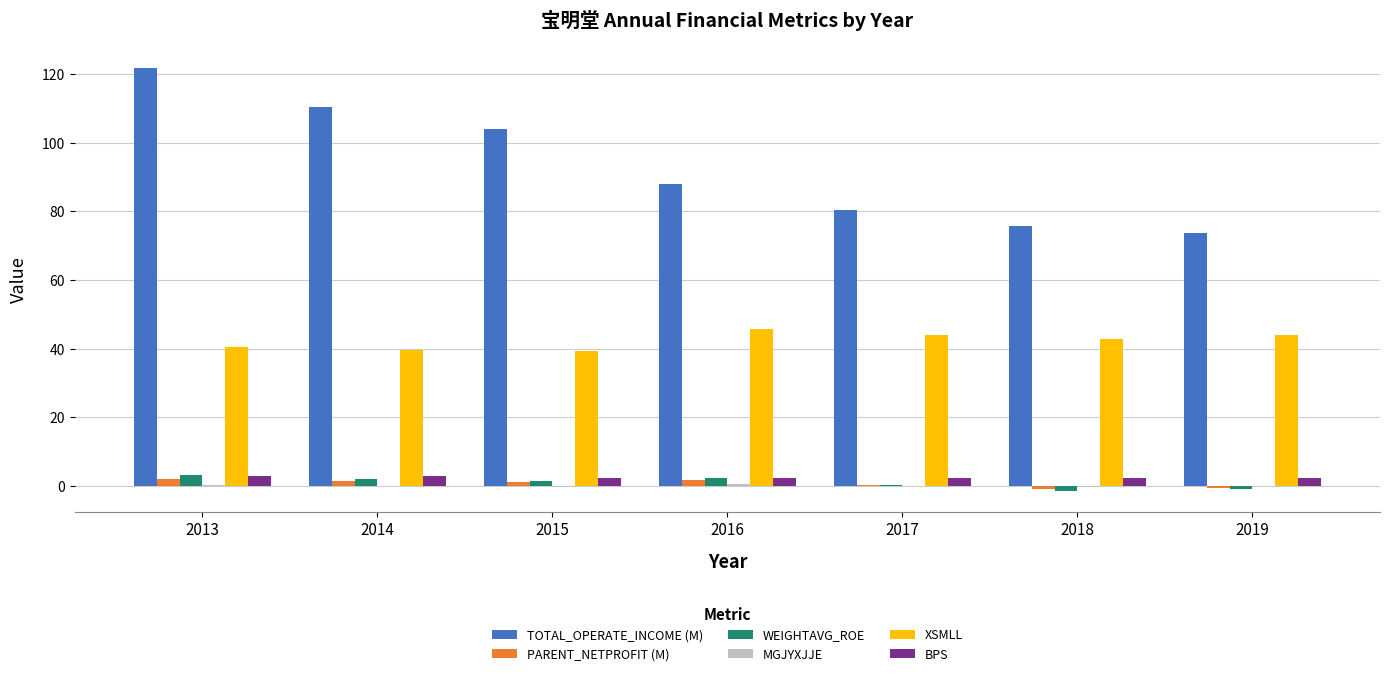

How many values in the TOTAL_OPERATE_INCOME (M) series exceed 87?

4